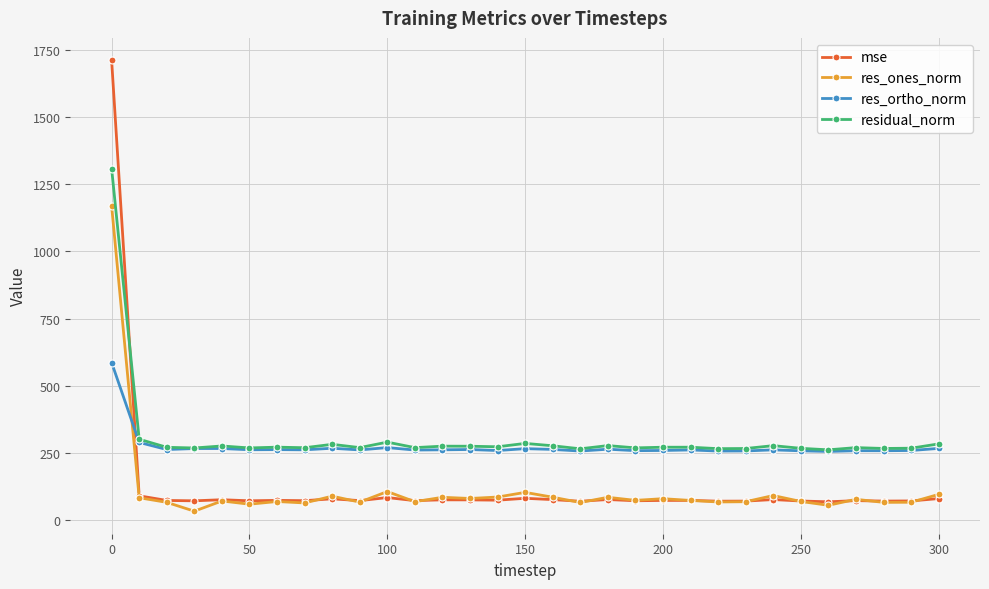

What is the value of the mse point at the 2nd from the left?

90.8